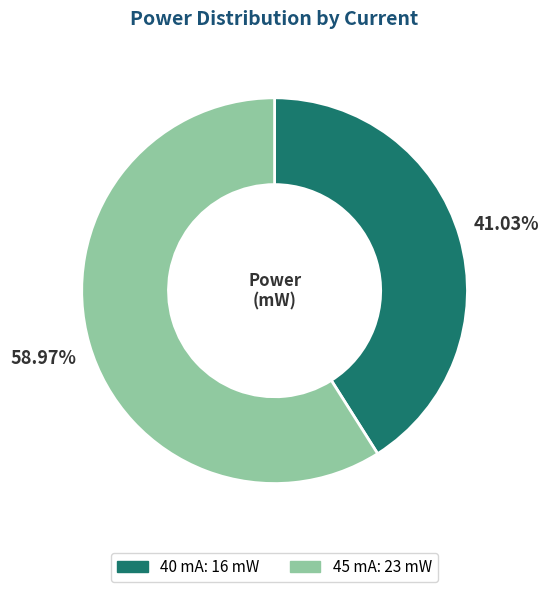

What is the smallest slice in the pie chart?

40 mA